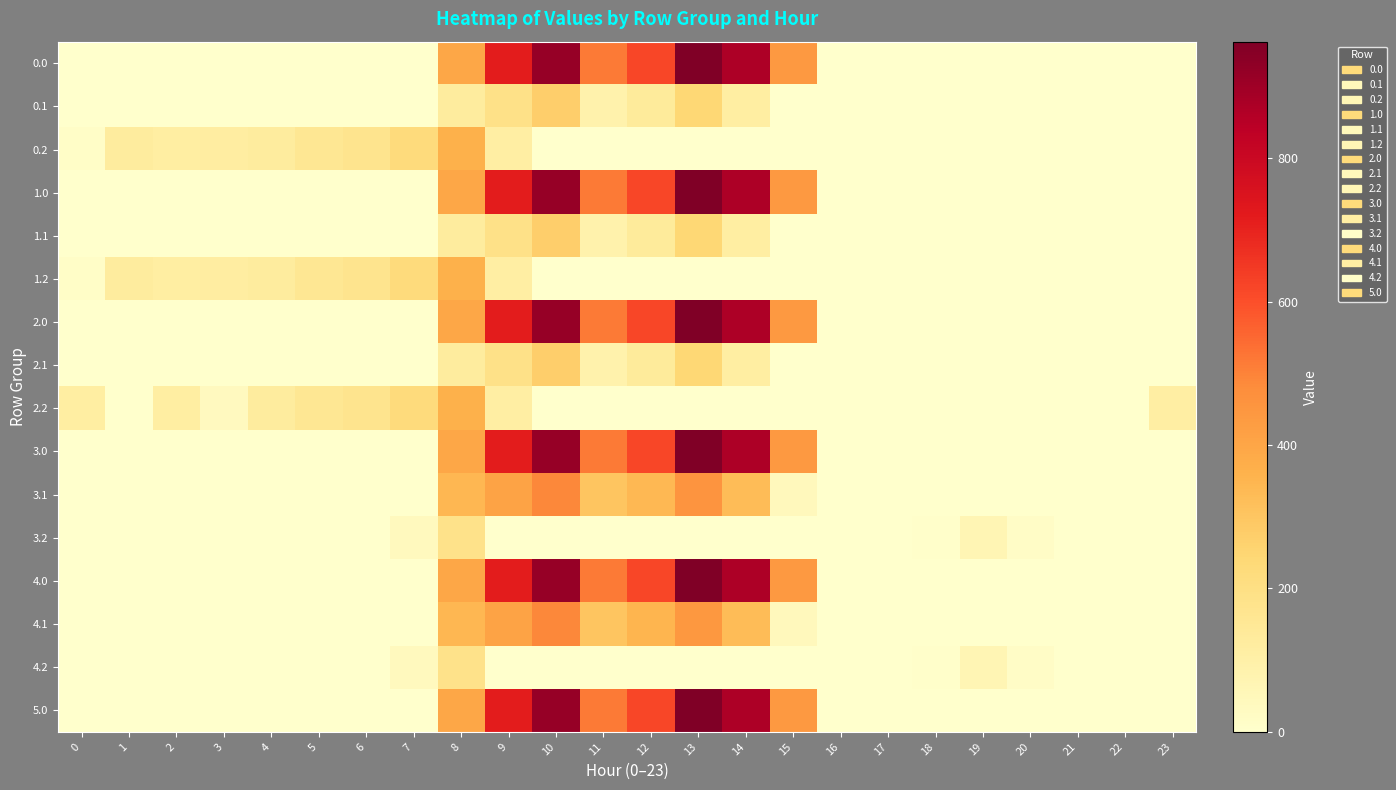

What is the total value across all series at 15?

2746.0